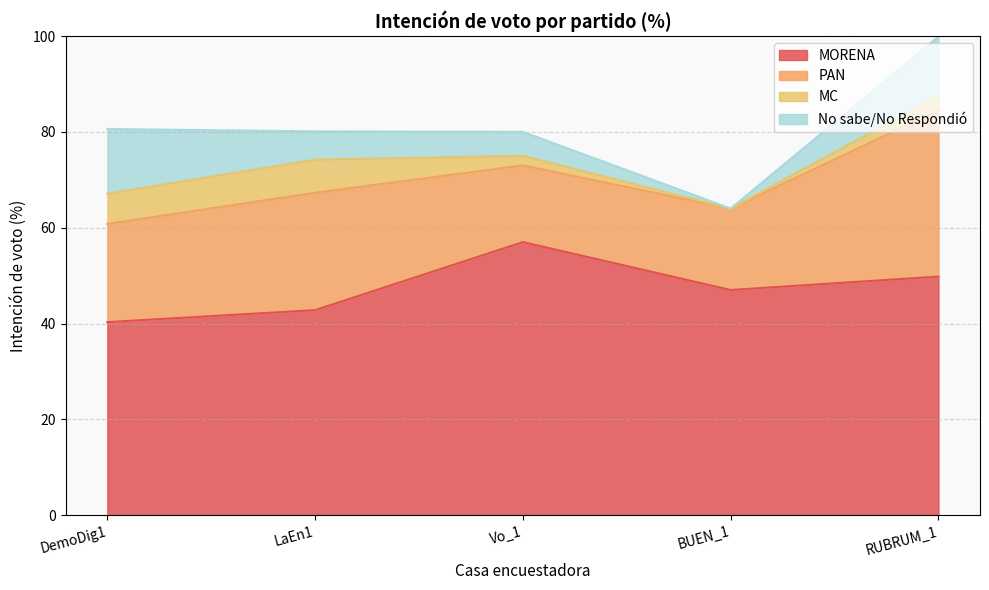

Reading left to right, list all the values displayed in this chart.

MORENA: DemoDig1=40.3	LaEn1=42.8	Vo_1=57.0	BUEN_1=47.0	RUBRUM_1=49.8
PAN: DemoDig1=20.5	LaEn1=24.5	Vo_1=16.0	BUEN_1=17.0	RUBRUM_1=34.7
MC: DemoDig1=6.3	LaEn1=6.9	Vo_1=2.0	BUEN_1=0.0	RUBRUM_1=3.0
No sabe/No Respondió: DemoDig1=13.5	LaEn1=5.9	Vo_1=5.0	BUEN_1=0.0	RUBRUM_1=12.4